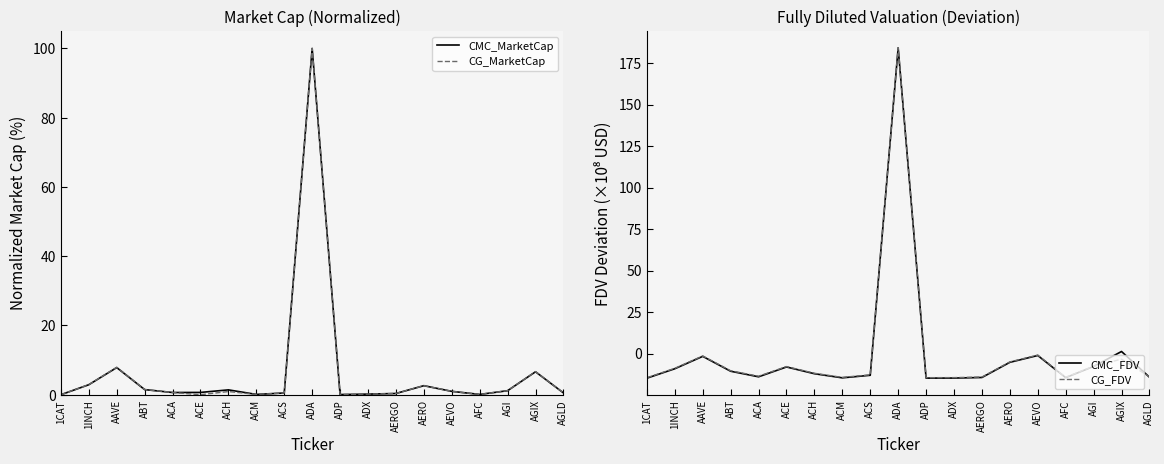

The value of CG_FDV at ABT is -5.2. True or false?

False